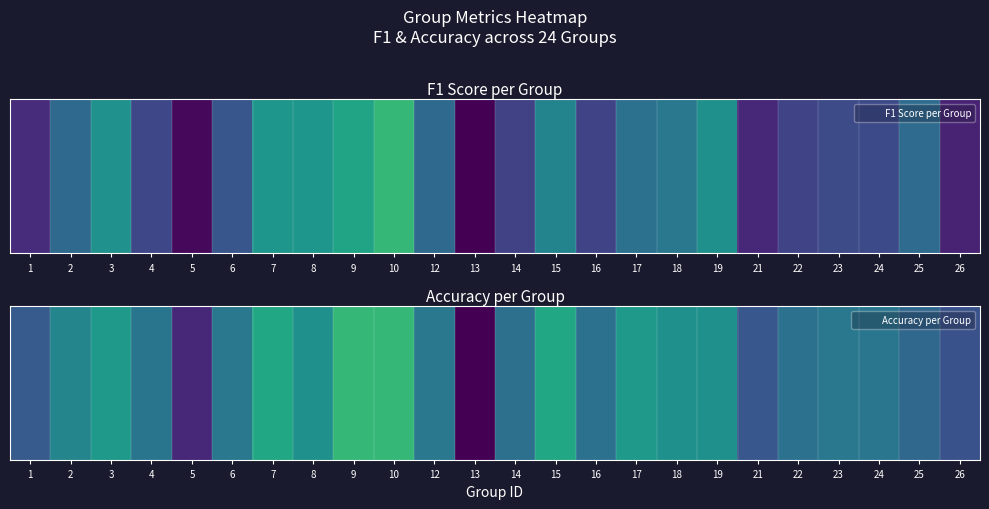

At which category does the chart reach its peak across all series?

9